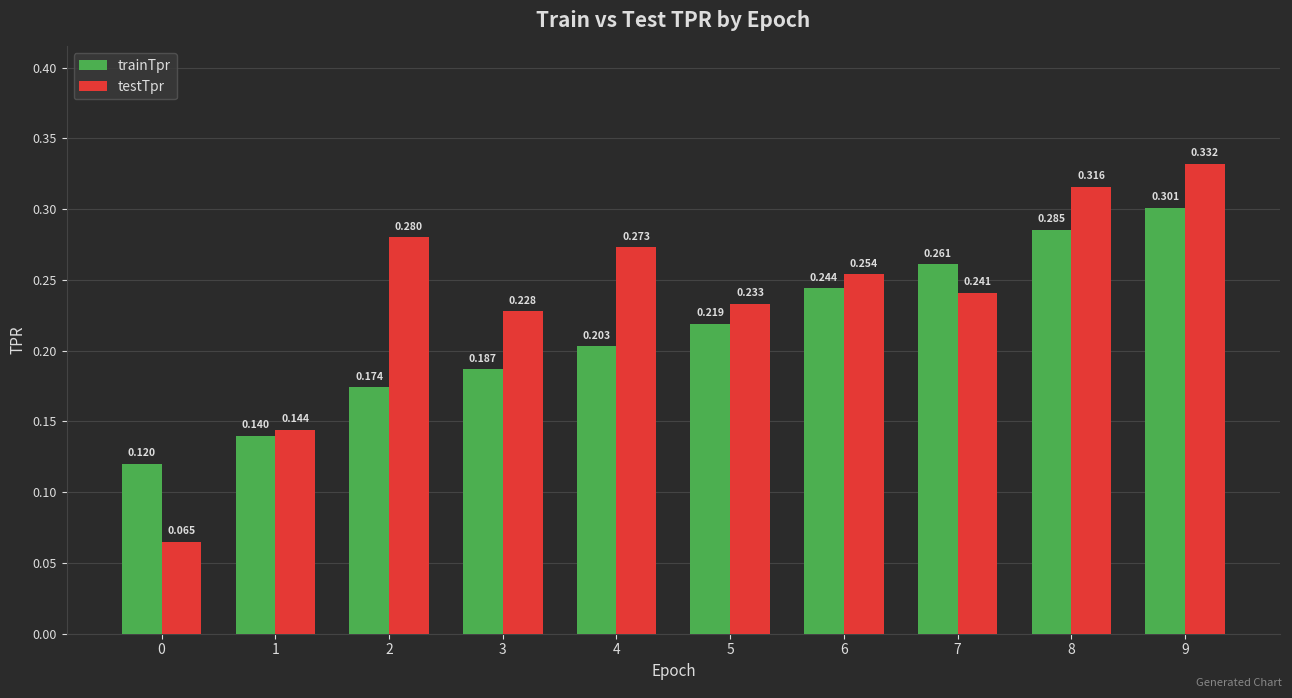

True or false: trainTpr has a value of 0.1 at 3.

False